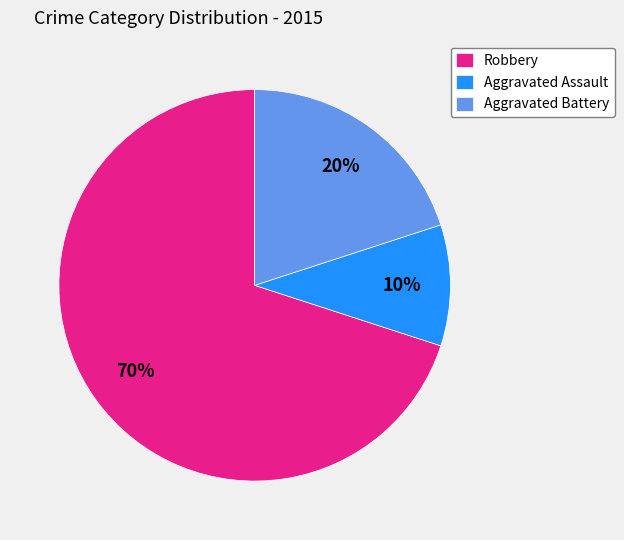

To the nearest percent, what is the combined percentage of Robbery and Aggravated Assault?

80%